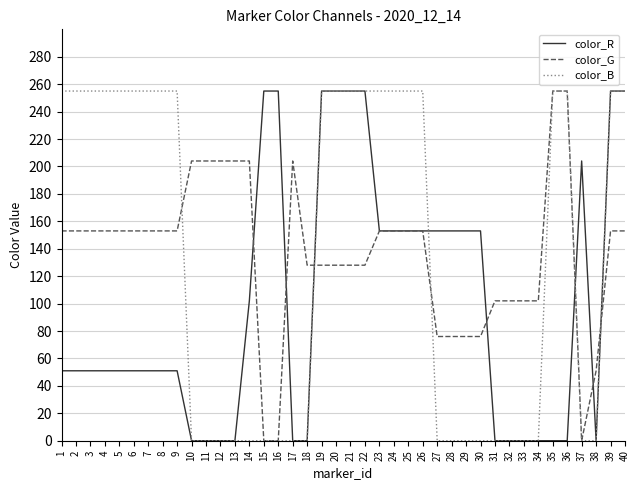

What is the difference between the highest and lowest values at 24?

102